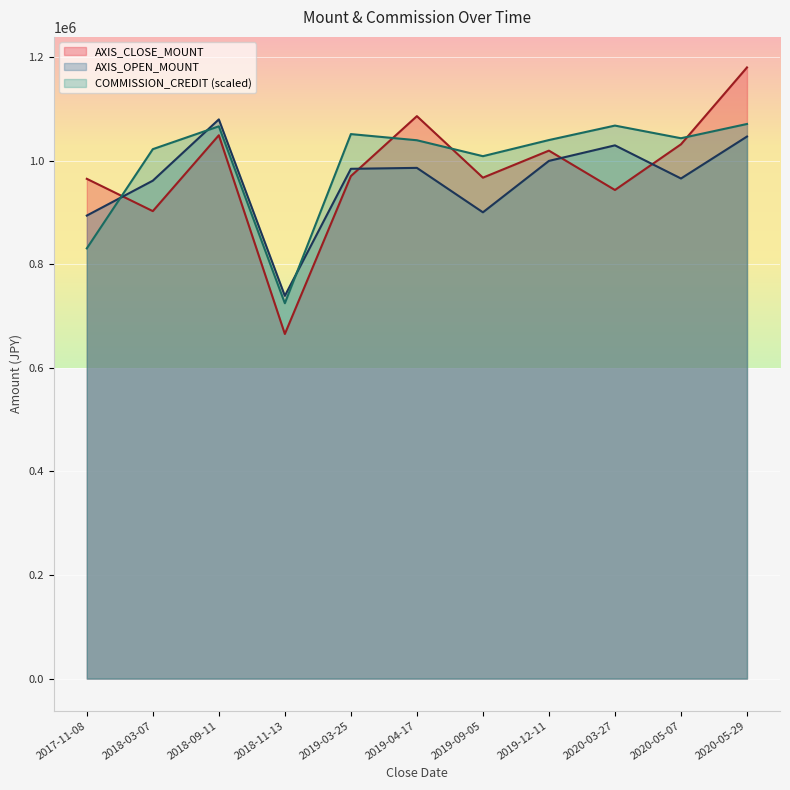

What is the difference between the maximum and minimum values in the AXIS_CLOSE_MOUNT series?

514600.0